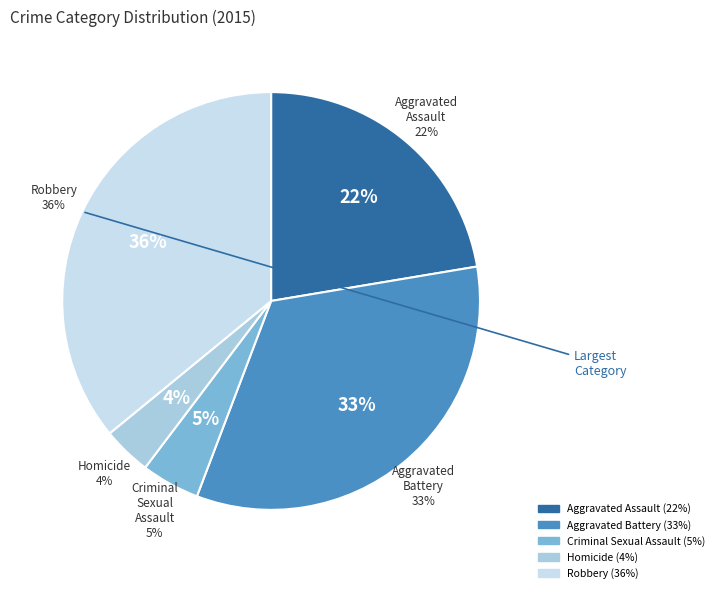

What is the ratio of the value at Homicide to the value at Aggravated Battery?

0.1